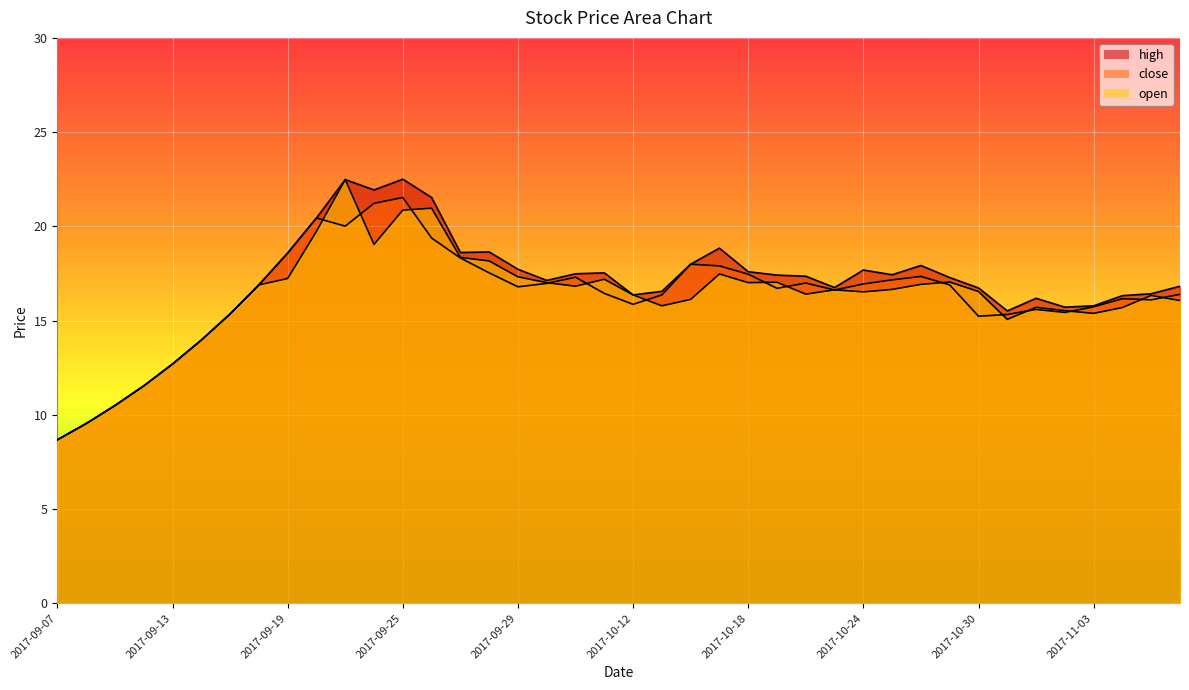

How many times do close and open cross each other?

16